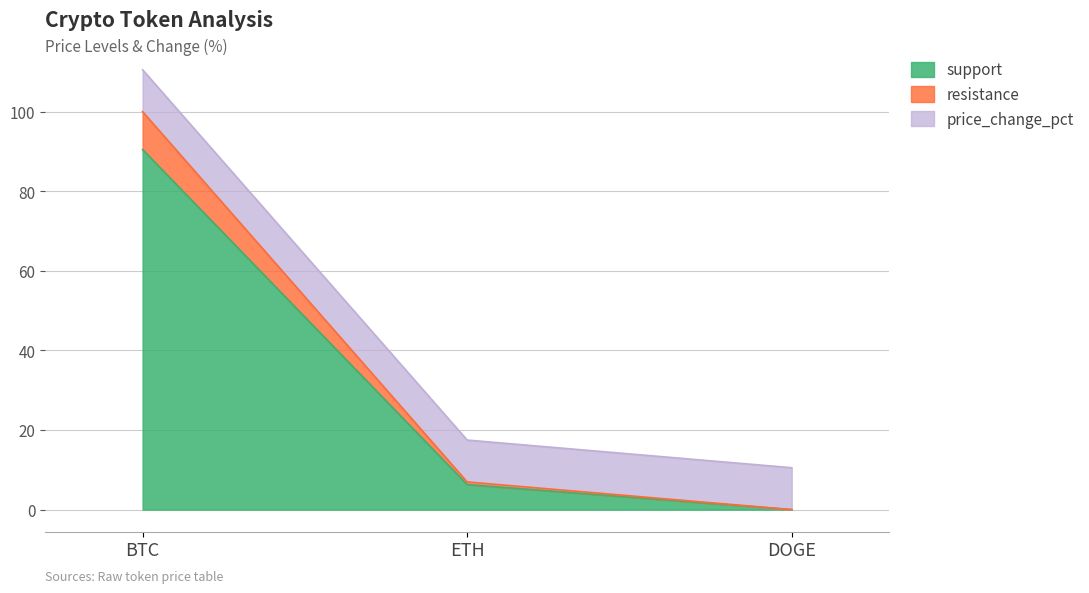

What is the difference between the support values at ETH and BTC?

84.2